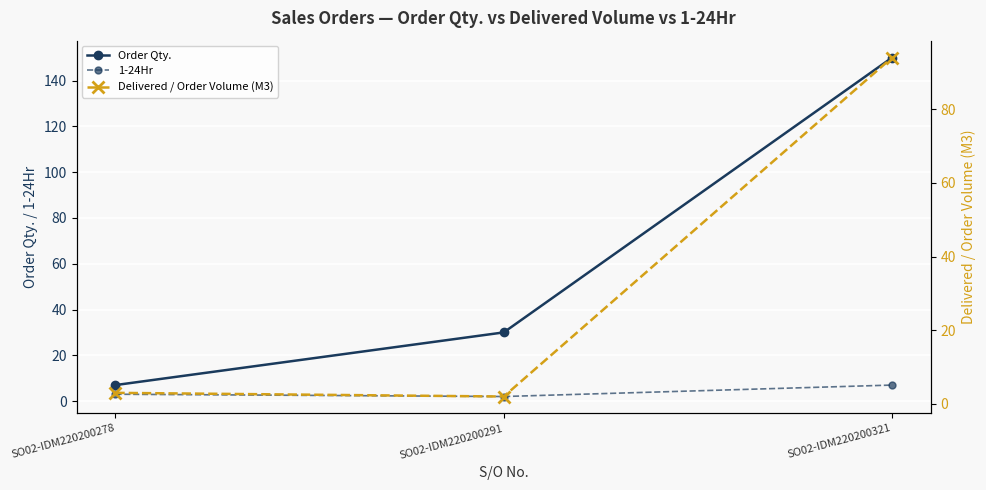

What is the average value of the Order Qty. series?

62